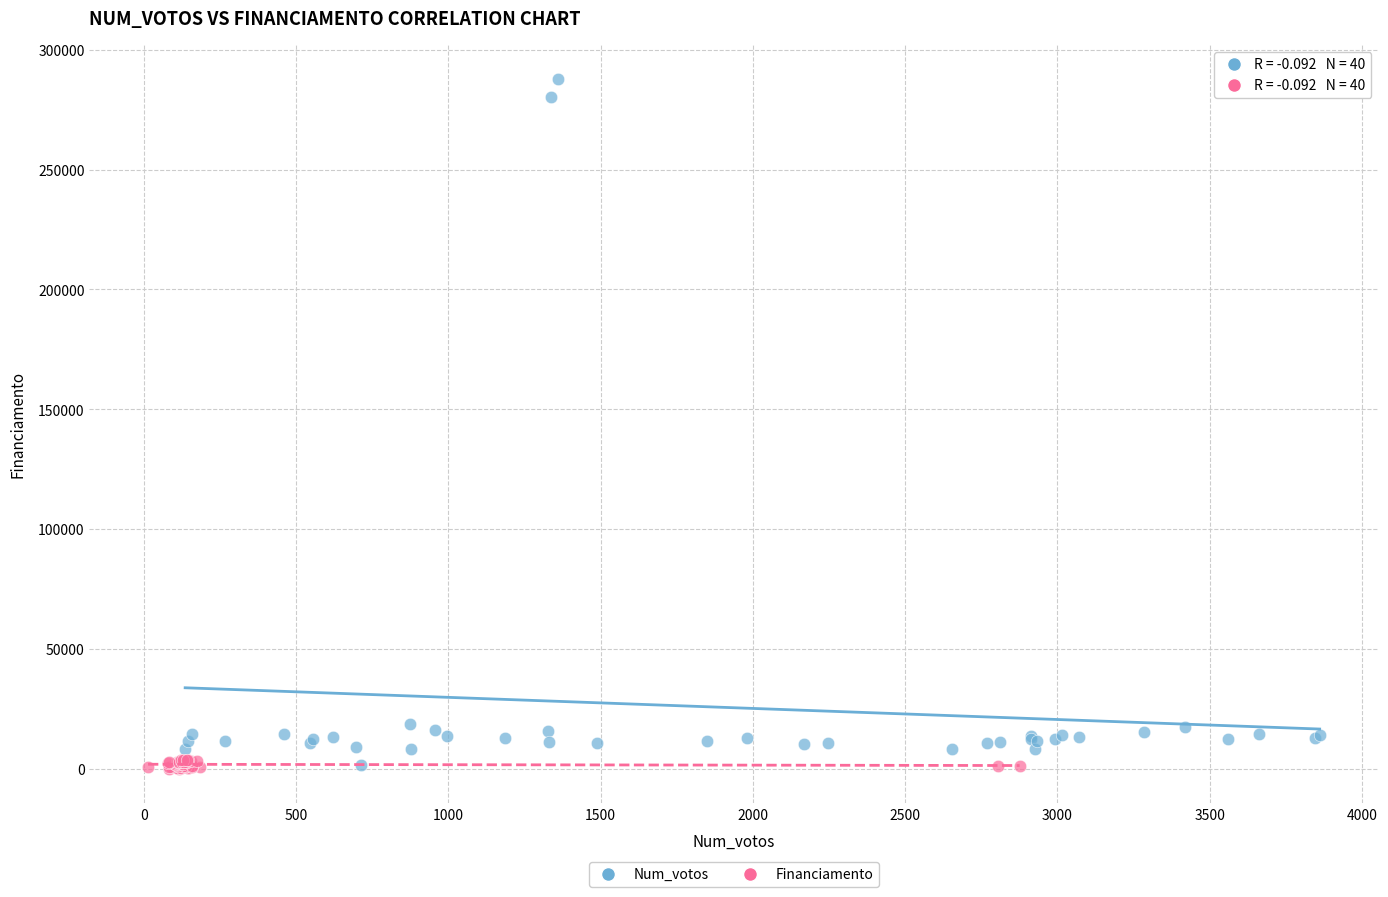

Which series reaches the maximum Y coordinate?

Num_votos